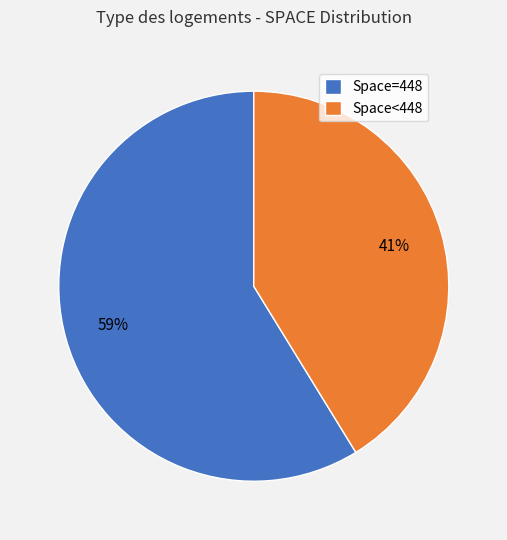

Does any single category account for the majority?

Yes